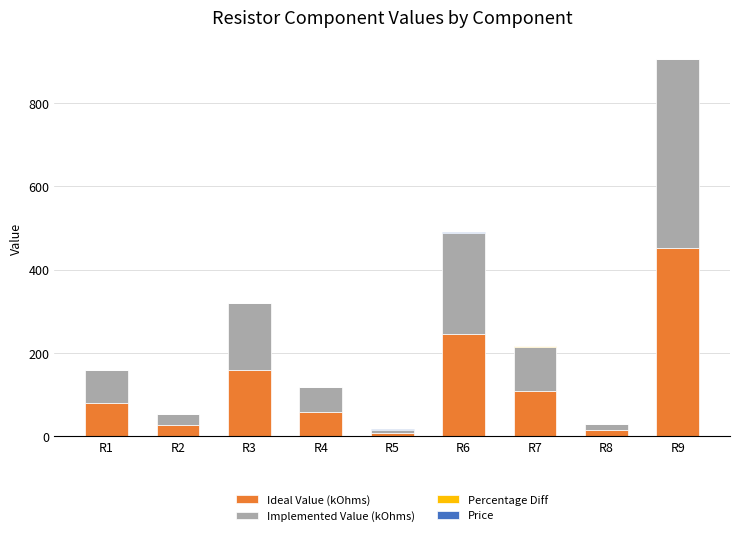

The Ideal Value (kOhms) series shows 79.5 at R1. True or false?

True